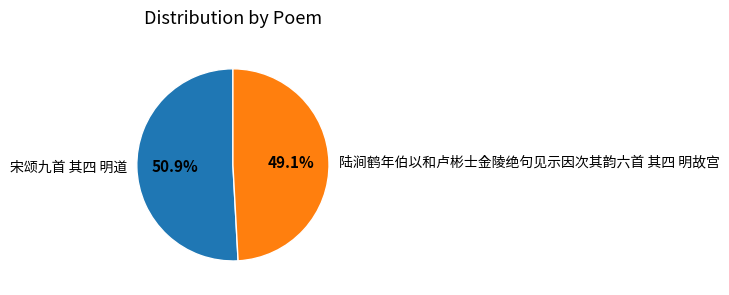

Is there a majority slice in this chart?

Yes